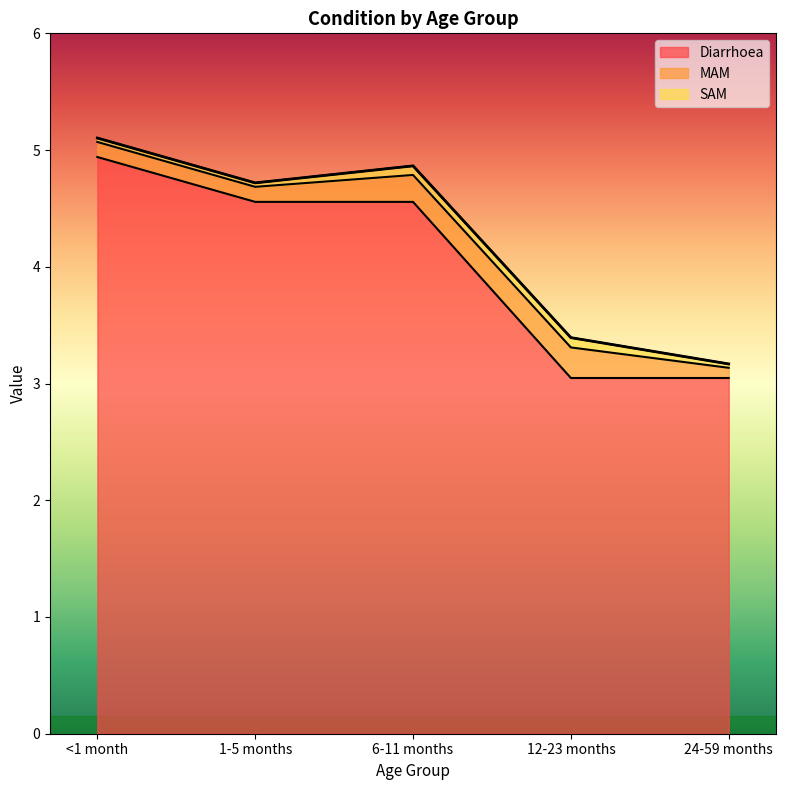

What is the total value across all series at 24-59 months?

3.2